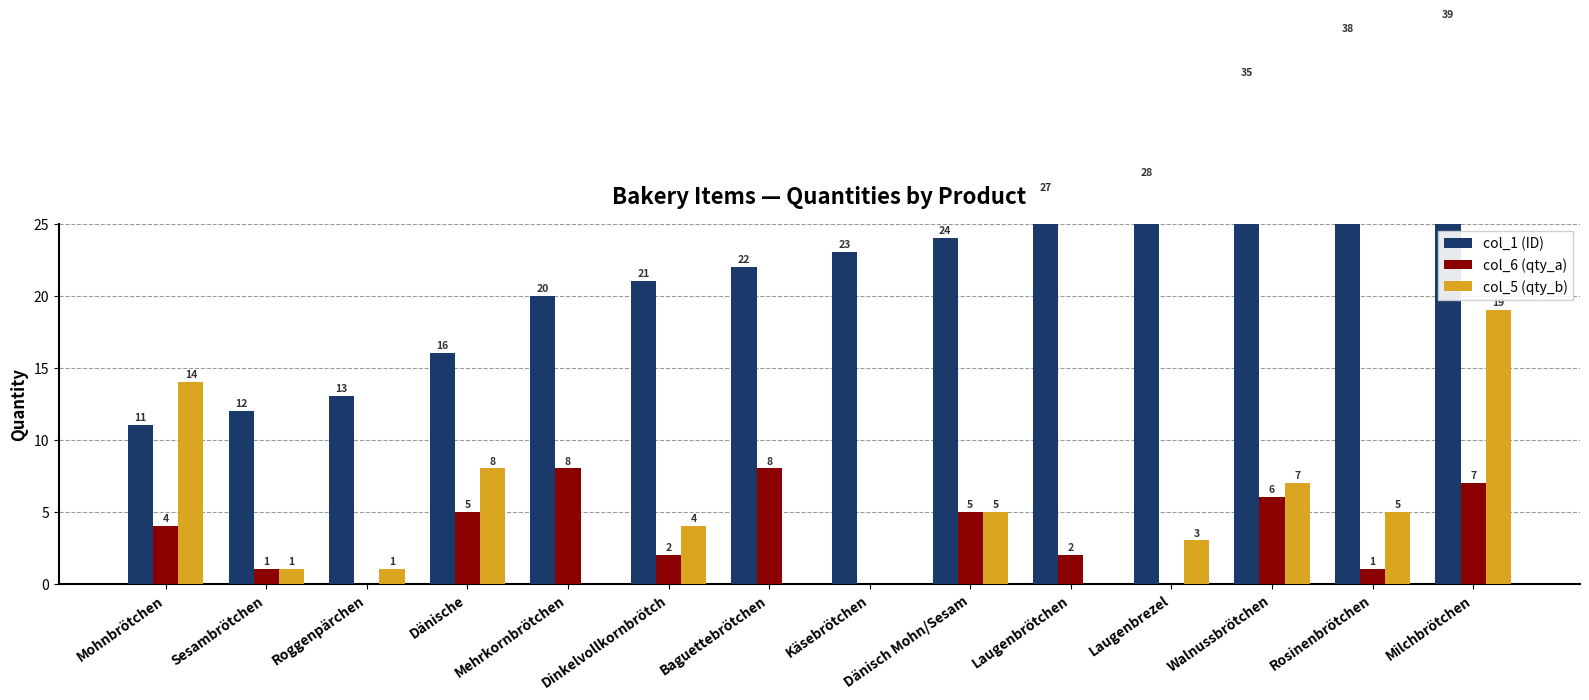

What is the spread (max minus min) of values at Rosinenbrötchen?

37